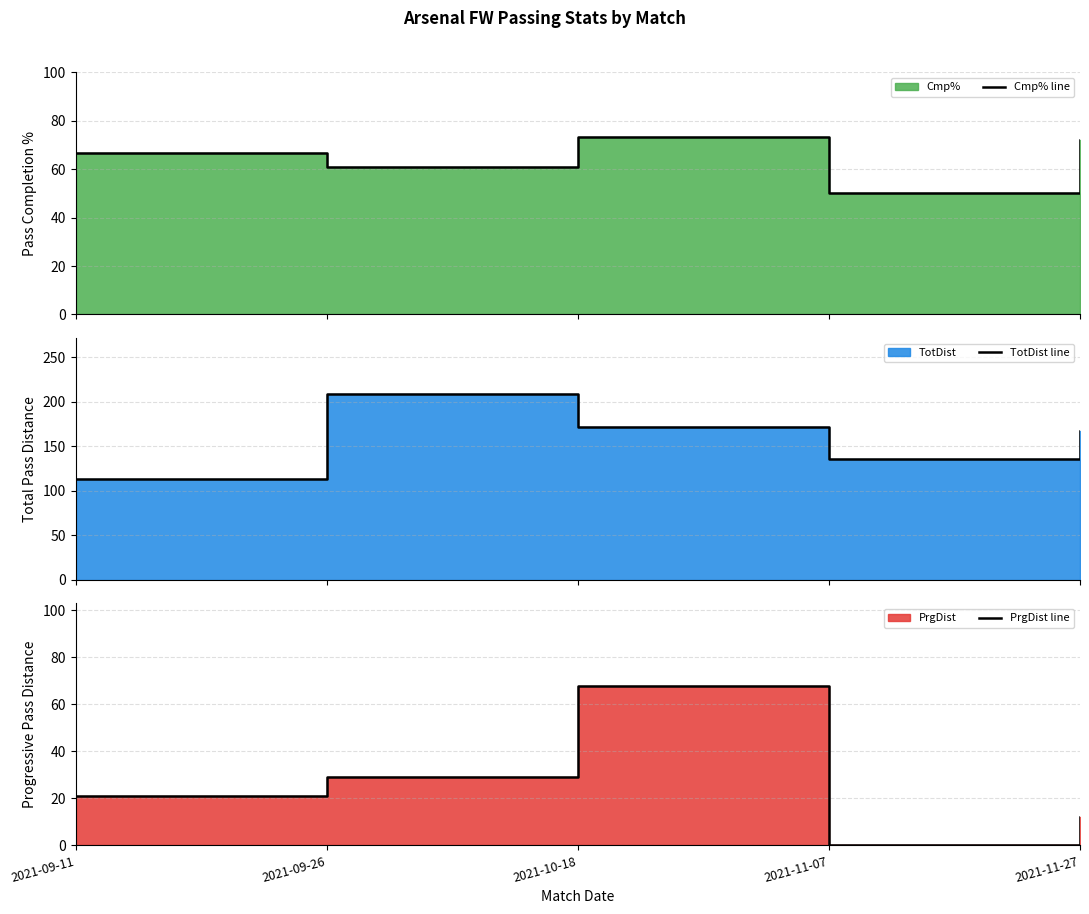

What is the label of the 3rd point from the left?

2021-10-18